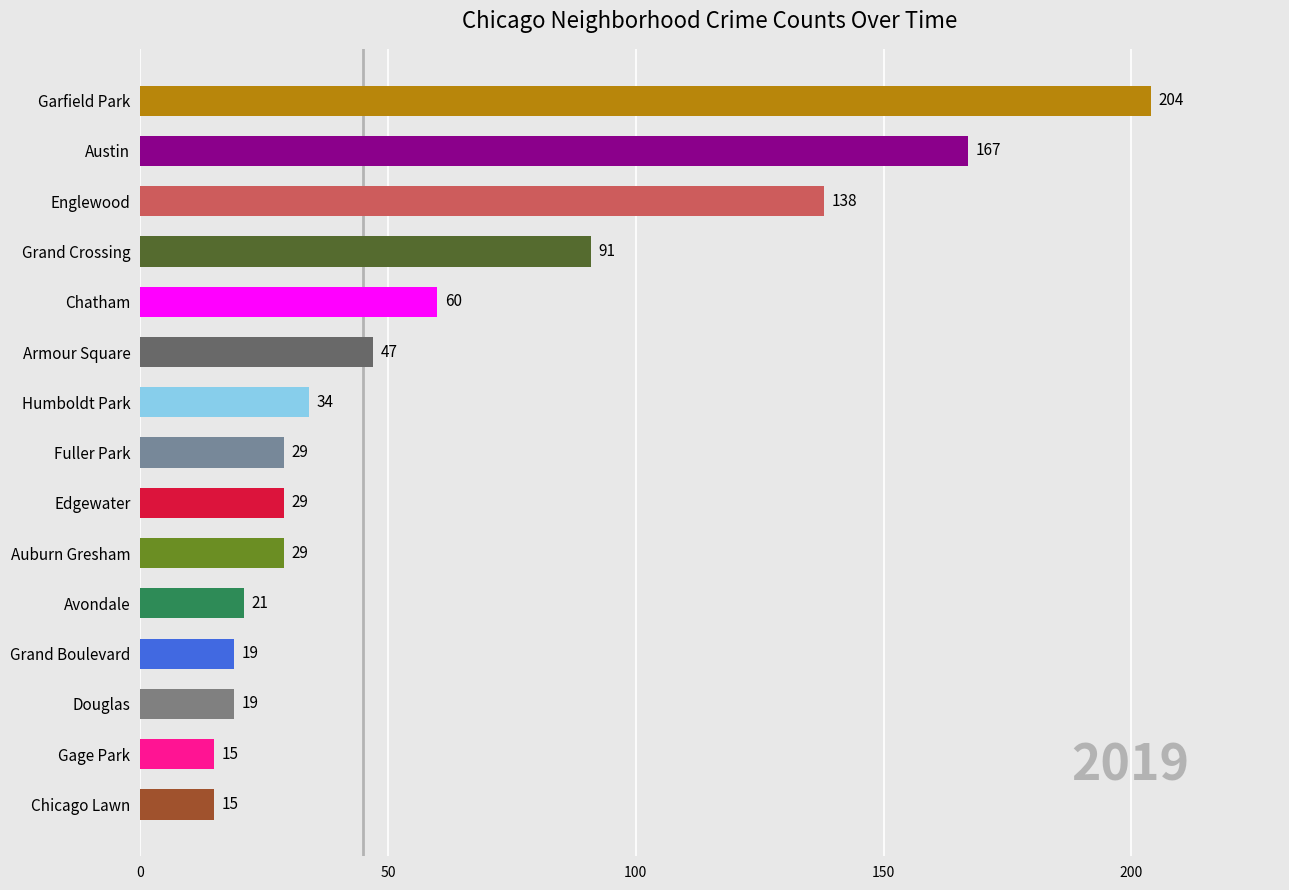

Reading bottom to top, what are all the values shown in this chart?

15	15	19	19	21	29	29	29	34	47	60	91	138	167	204